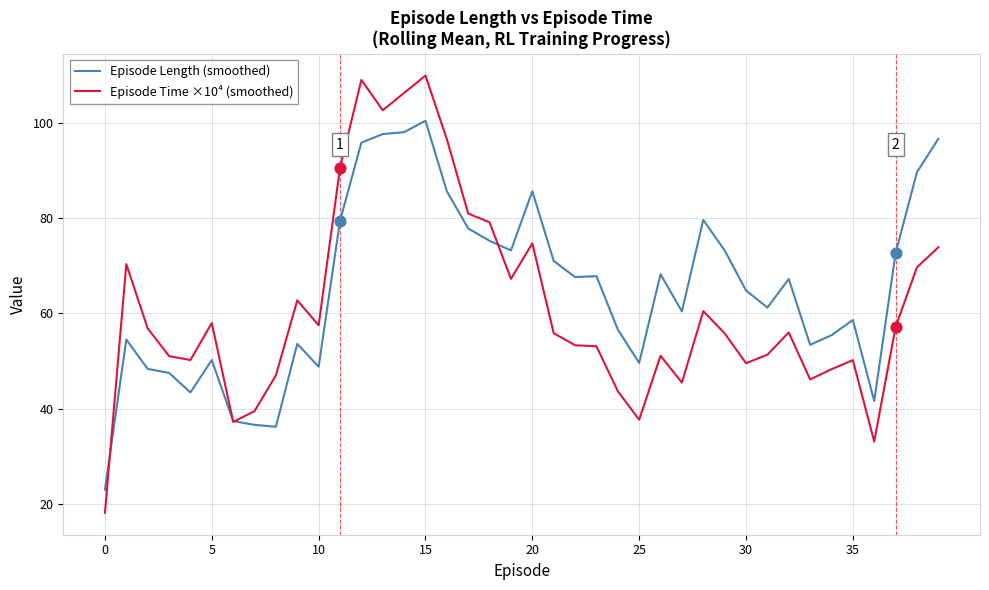

Which series has the widest spread of values?

Episode Time ×10⁴ (smoothed)